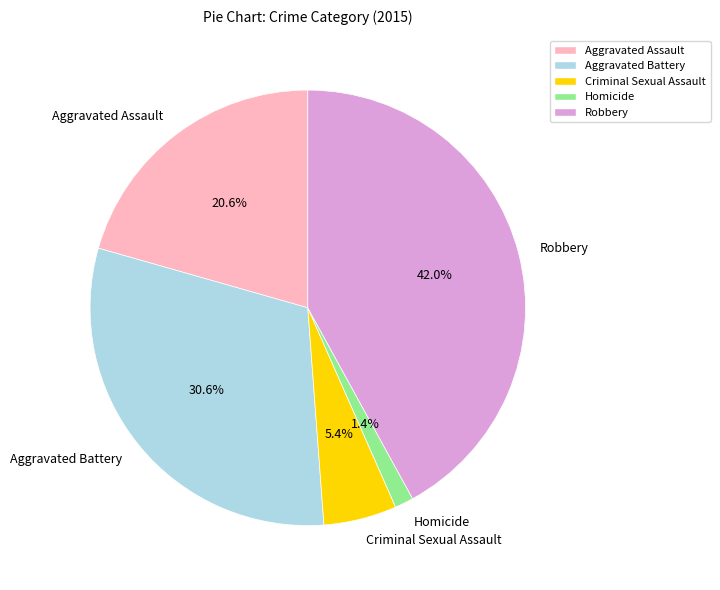

Is Aggravated Battery the majority of the pie?

No